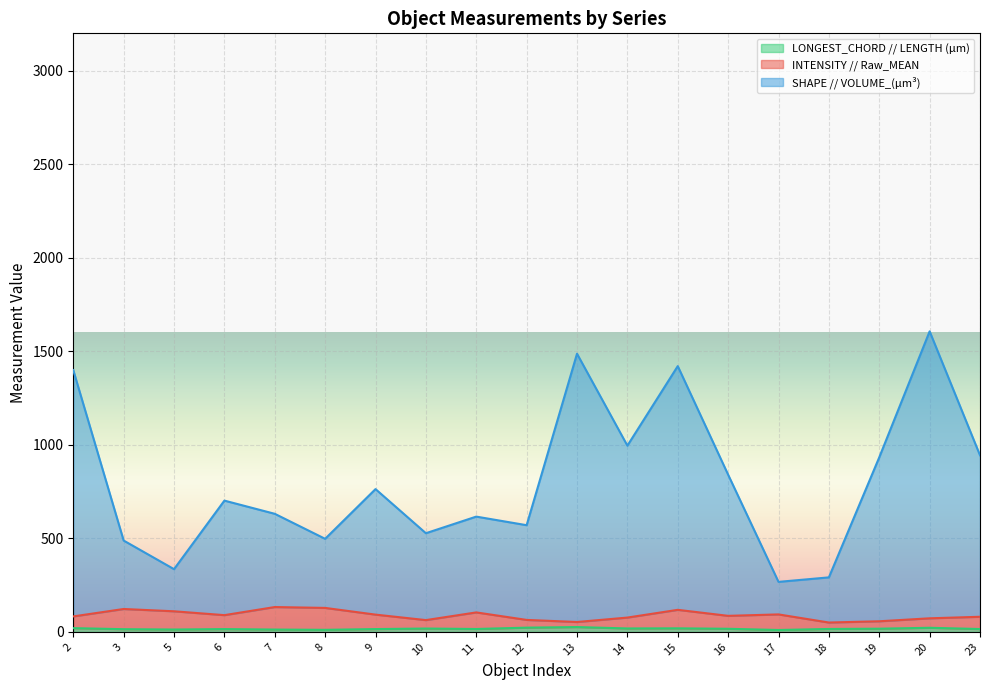

True or false: INTENSITY // Raw_MEAN and LONGEST_CHORD // LENGTH (µm) intersect in this chart.

False